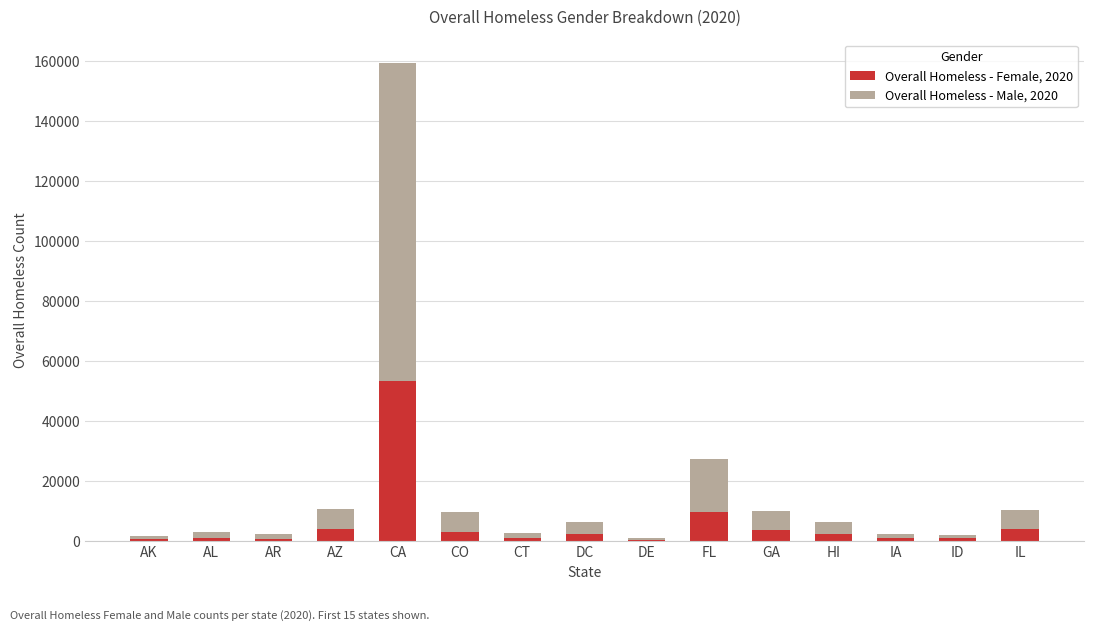

True or false: Overall Homeless - Female, 2020 has a value of 4300 at IL.

True